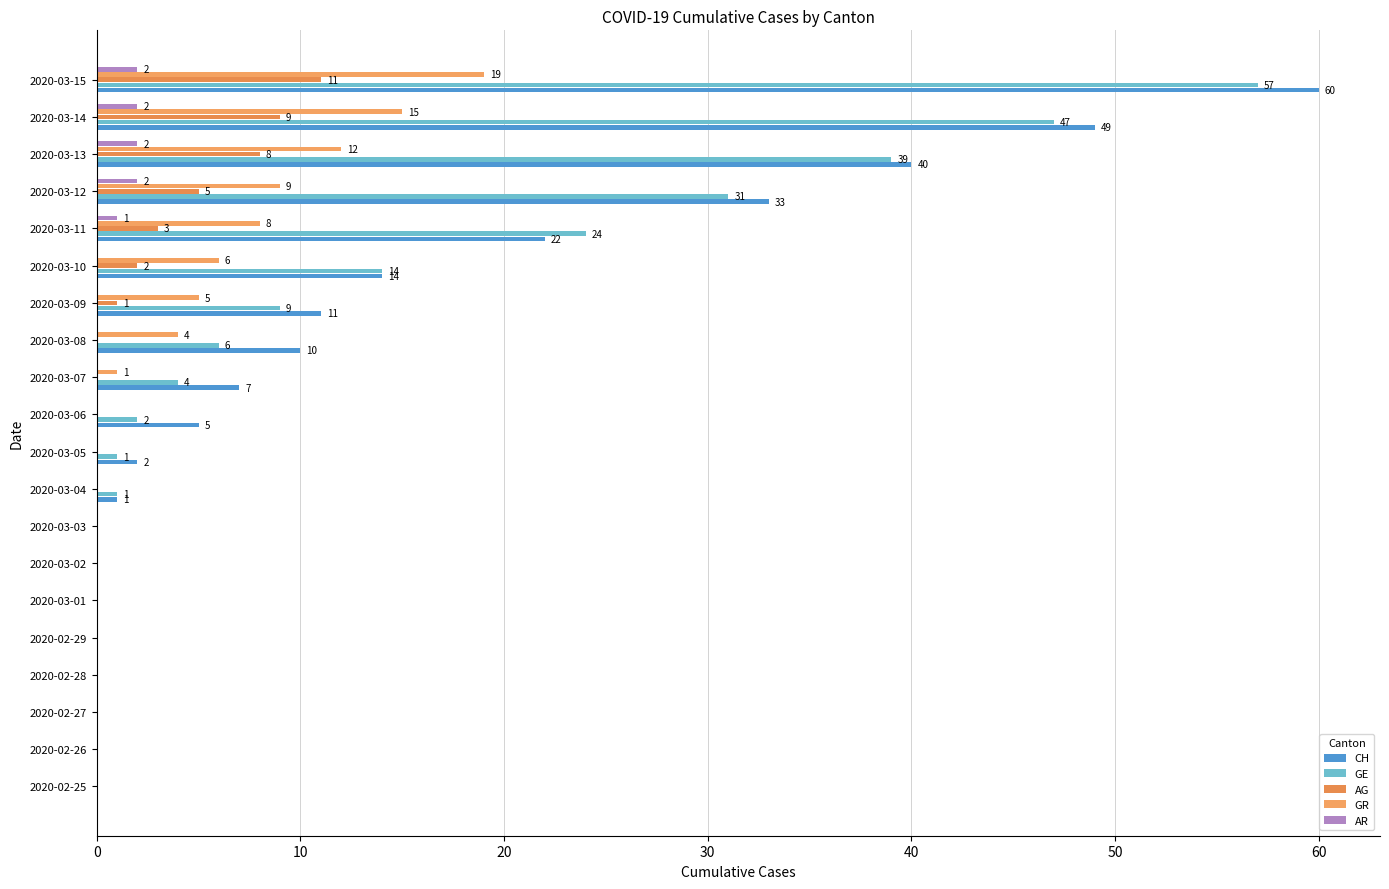

Reading right to left, transcribe all the data shown in this chart.

CH: 60	49	40	33	22	14	11	10	7	5	2	1	0	0	0	0	0	0	0	0
GE: 57	47	39	31	24	14	9	6	4	2	1	1	0	0	0	0	0	0	0	0
AG: 11	9	8	5	3	2	1	0	0	0	0	0	0	0	0	0	0	0	0	0
GR: 19	15	12	9	8	6	5	4	1	0	0	0	0	0	0	0	0	0	0	0
AR: 2	2	2	2	1	0	0	0	0	0	0	0	0	0	0	0	0	0	0	0